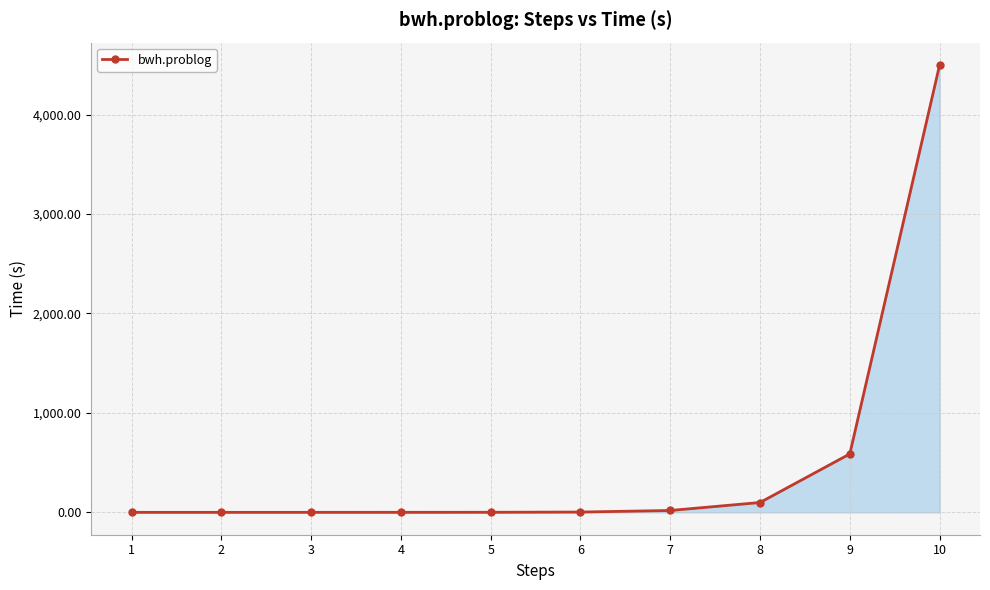

Is it true that the value at 8 is 99.0?

True